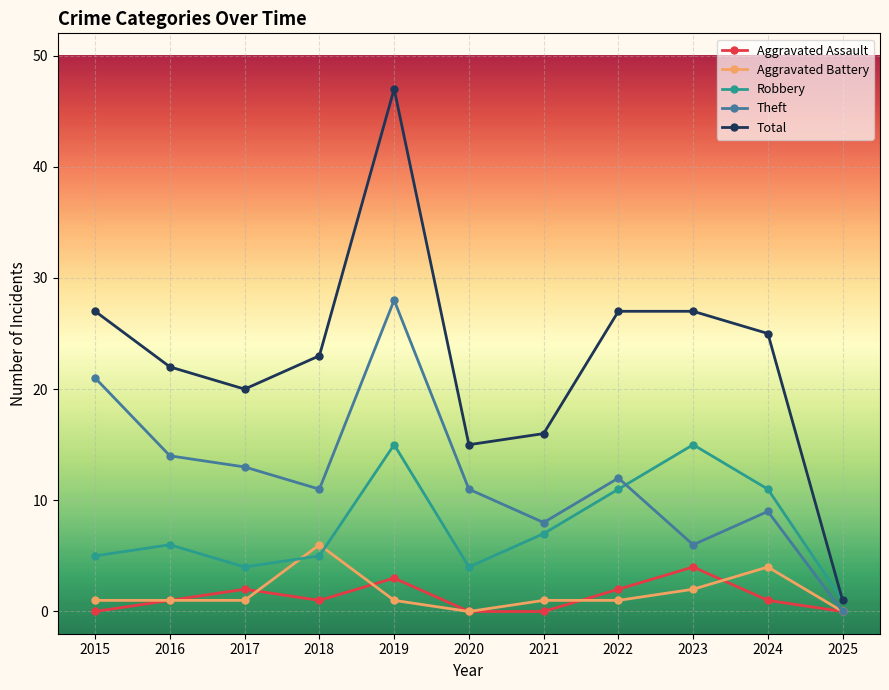

Is the value of Aggravated Battery at 2019 greater than the value of Aggravated Assault at 2020?

Yes